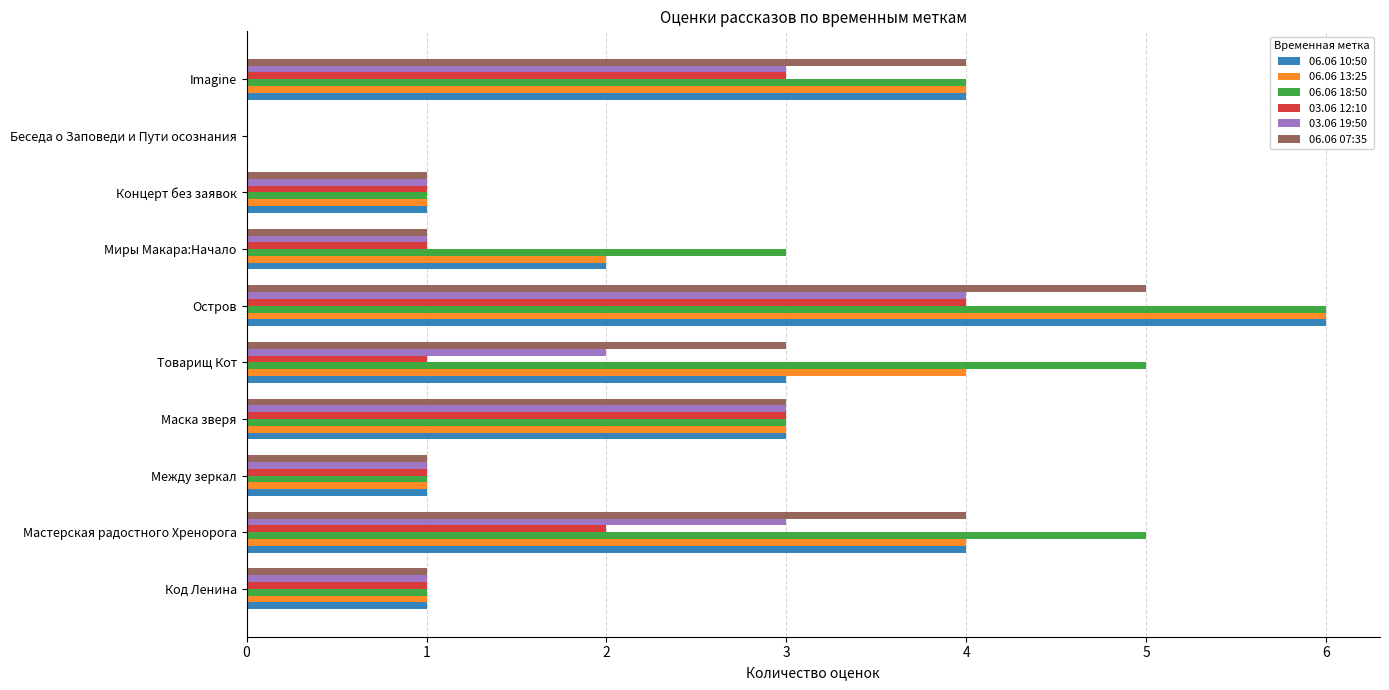

At which category does the chart reach its peak across all series?

Остров